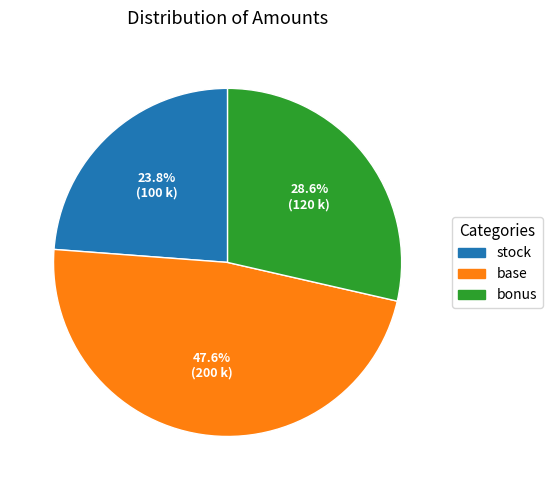

Between base and stock, which is larger?

base